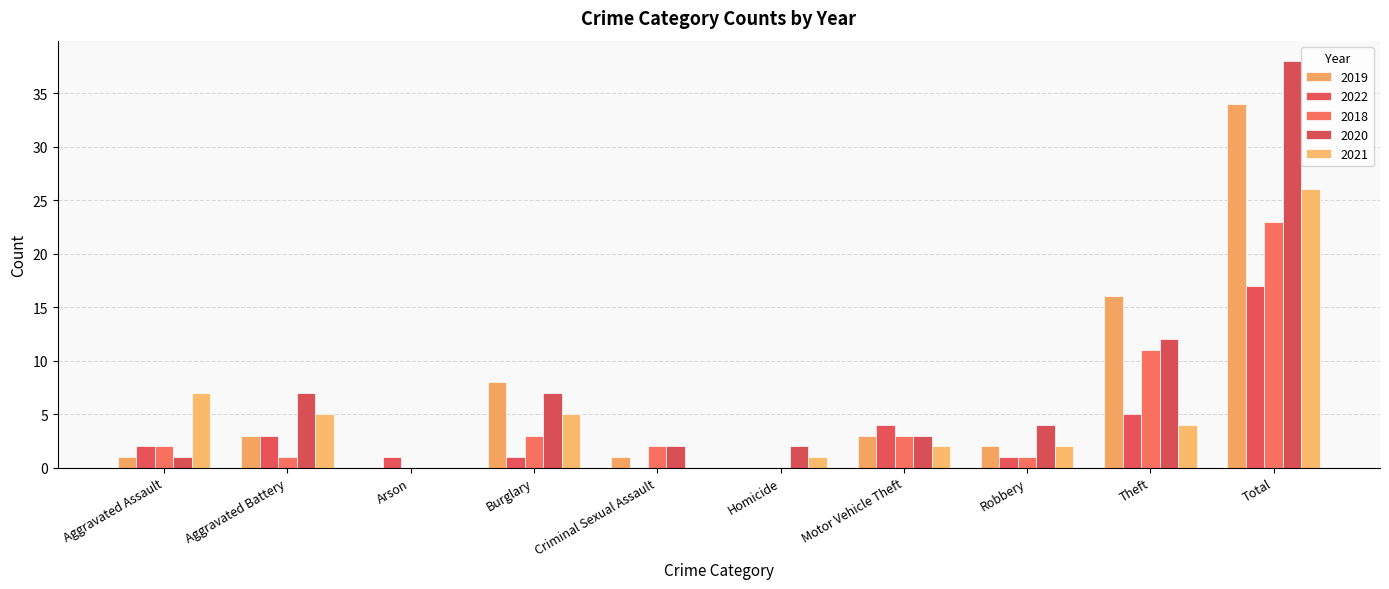

Rank the series at Homicide from lowest to highest value.

2019, 2022, 2018, 2021, 2020